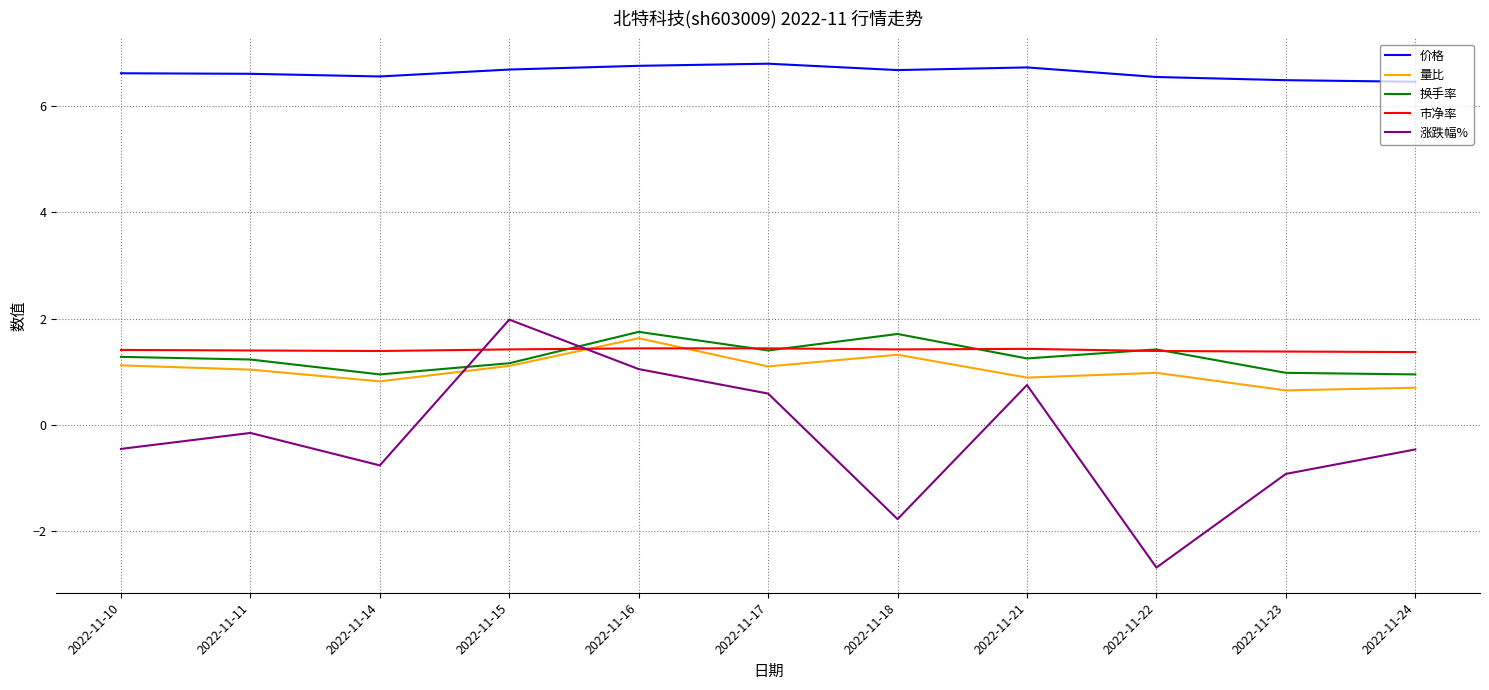

Which label corresponds to the smallest value in the chart?

2022-11-22